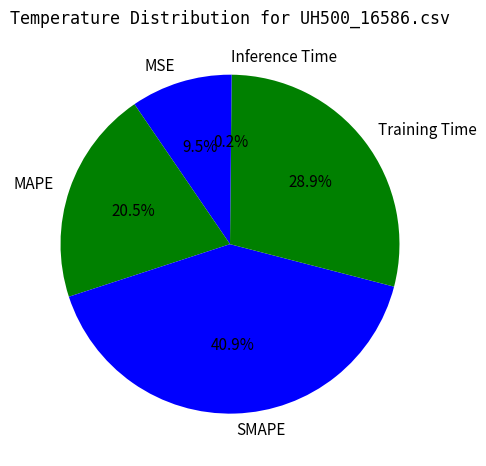

To the nearest percent, what is the difference between the largest and smallest slice percentages?

41%